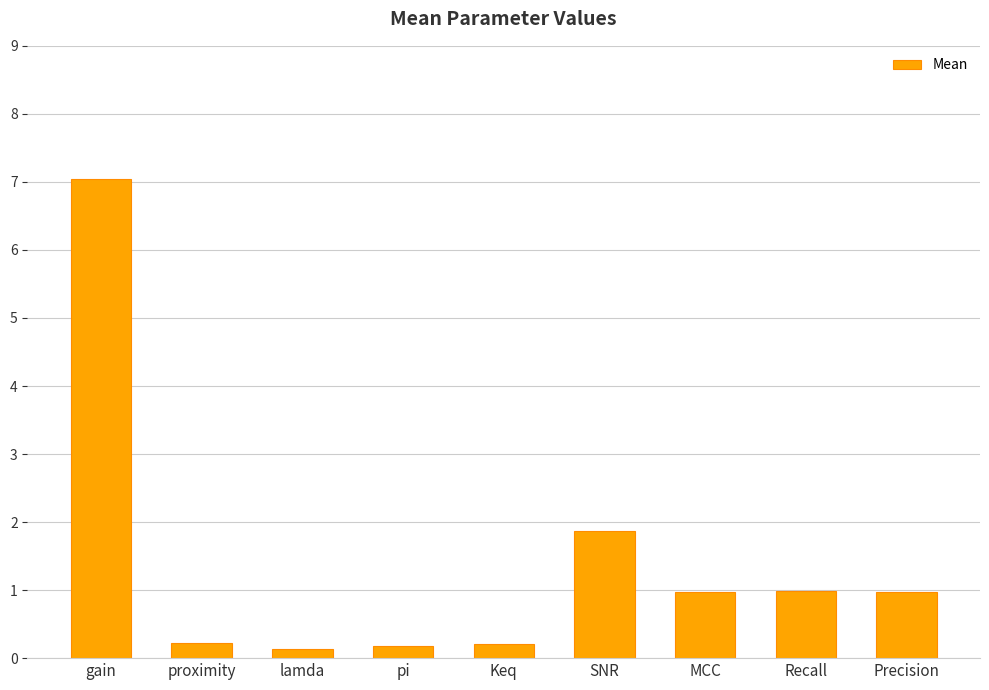

The value at SNR is 2.5. True or false?

False